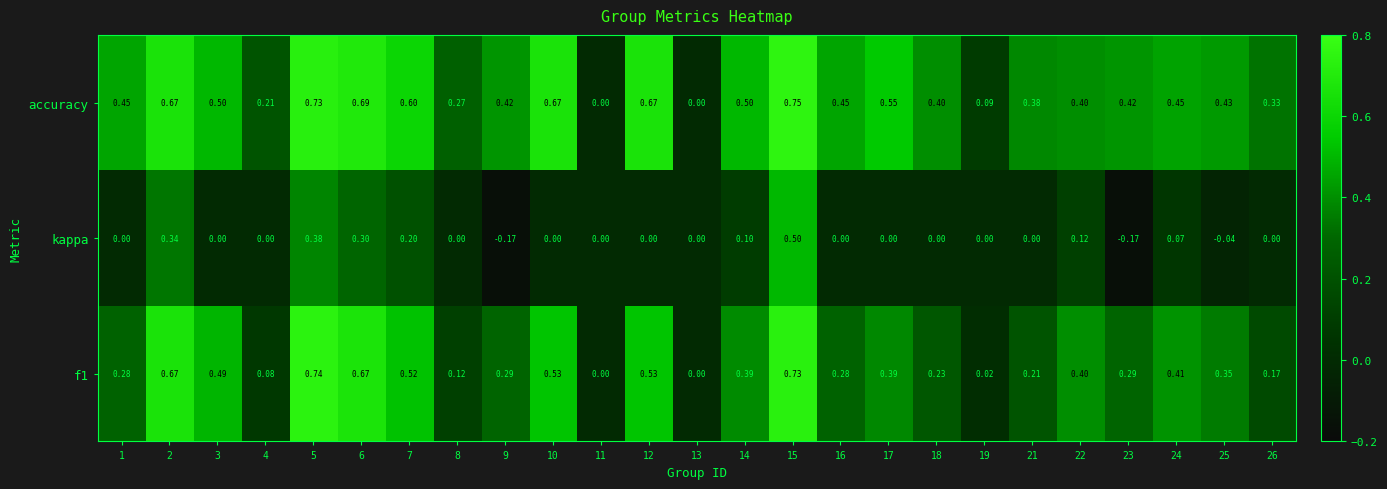

Which series has the largest range (max minus min)?

accuracy